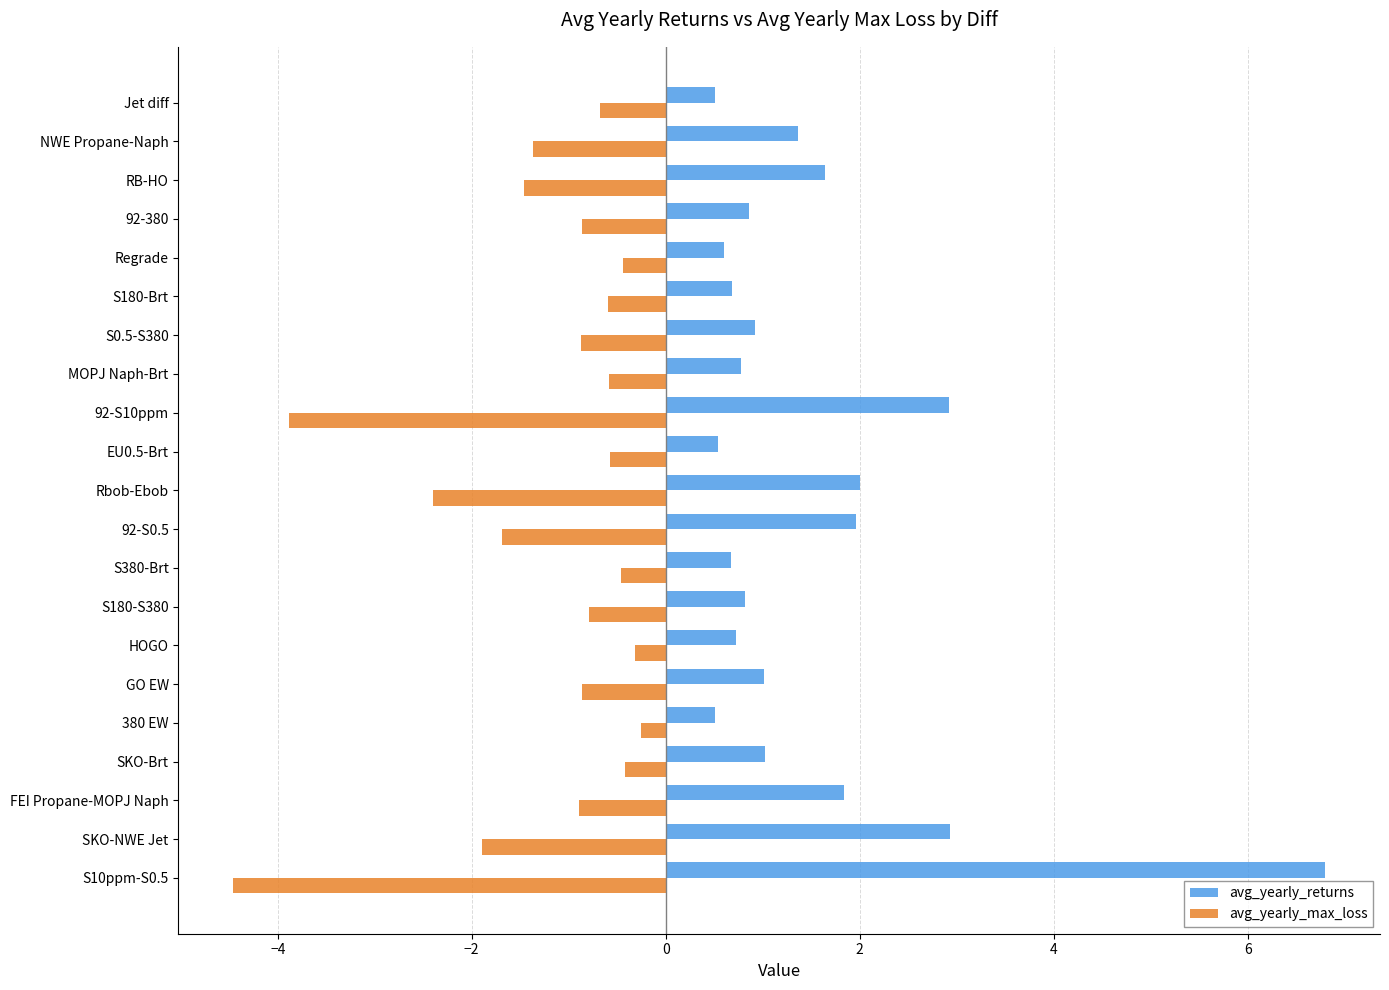

What is the smallest value displayed?

-4.5